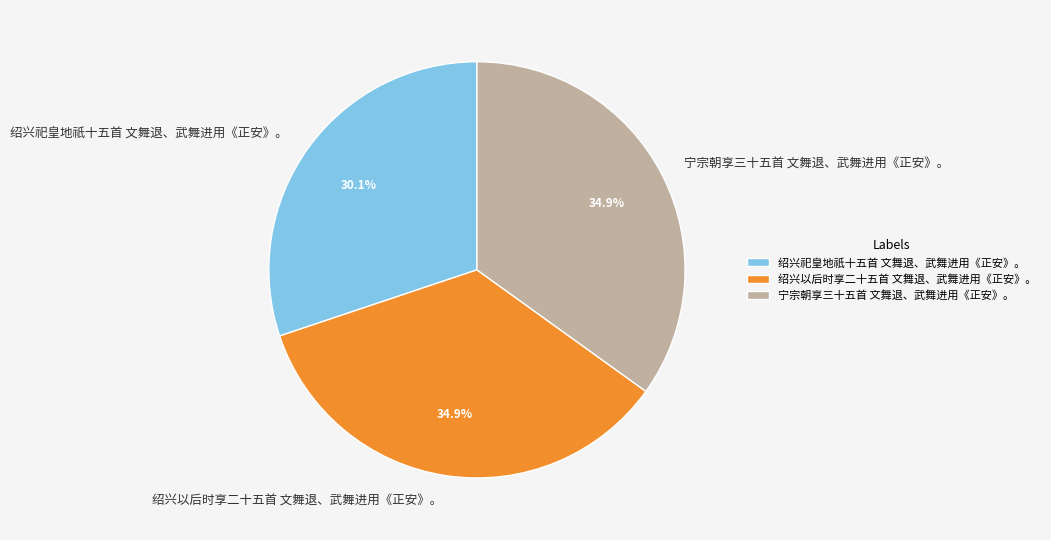

Is the sum of 绍兴以后时享二十五首 文舞退、武舞进用《正安》。 and 宁宗朝享三十五首 文舞退、武舞进用《正安》。 greater than half?

Yes